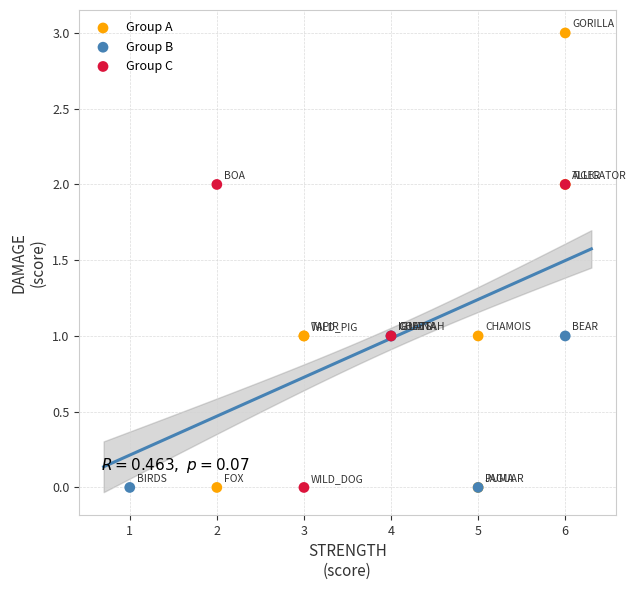

Which series reaches the maximum Y coordinate?

Group A